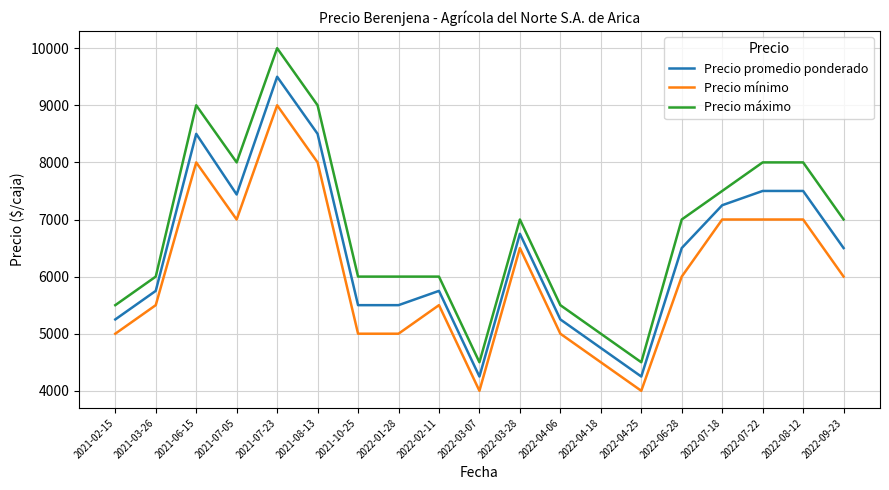

At which label is Precio promedio ponderado closest to 6875?

2022-03-28